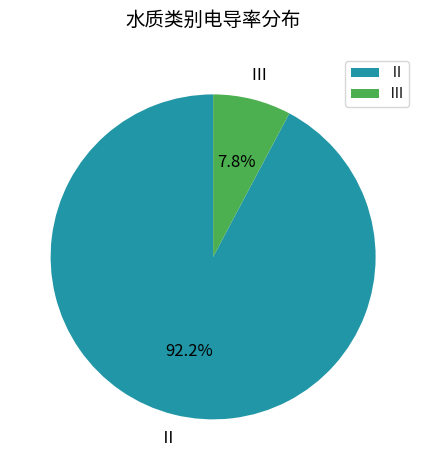

How many slices are in this pie chart?

2